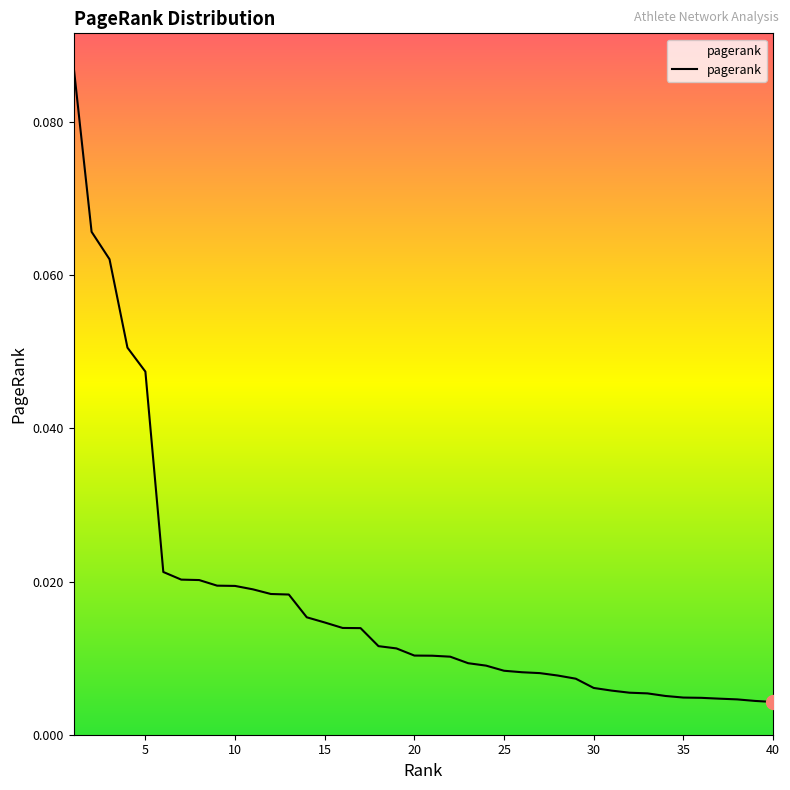

Reading left to right, list all the values displayed in this chart.

1=0.1	2=0.1	3=0.1	4=0.1	5=0.0	6=0.0	7=0.0	8=0.0	9=0.0	10=0.0	11=0.0	12=0.0	13=0.0	14=0.0	15=0.0	16=0.0	17=0.0	18=0.0	19=0.0	20=0.0	21=0.0	22=0.0	23=0.0	24=0.0	25=0.0	26=0.0	27=0.0	28=0.0	29=0.0	30=0.0	31=0.0	32=0.0	33=0.0	34=0.0	35=0.0	36=0.0	37=0.0	38=0.0	39=0.0	40=0.0